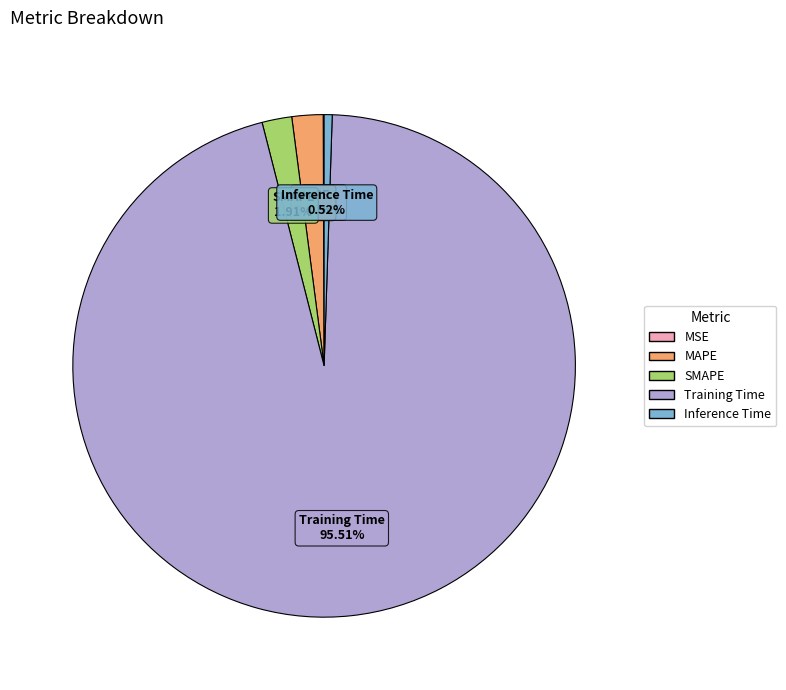

Which category accounts for the majority?

Training Time